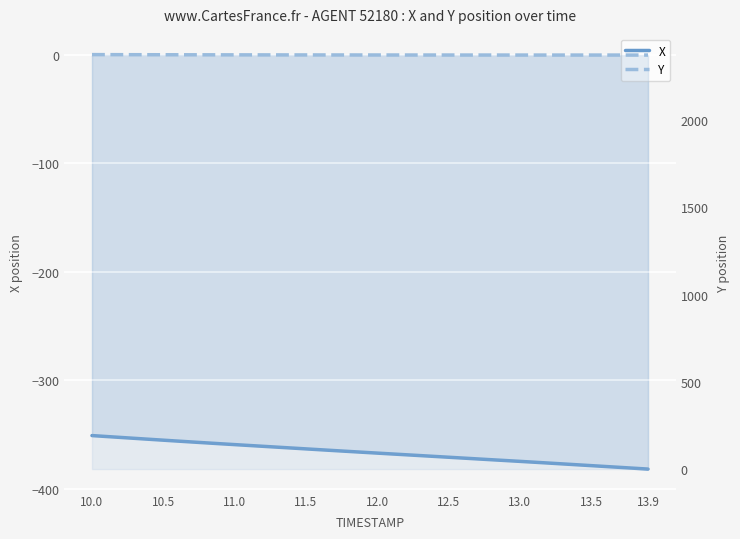

What is the label of the 32nd point from the right?

13.9